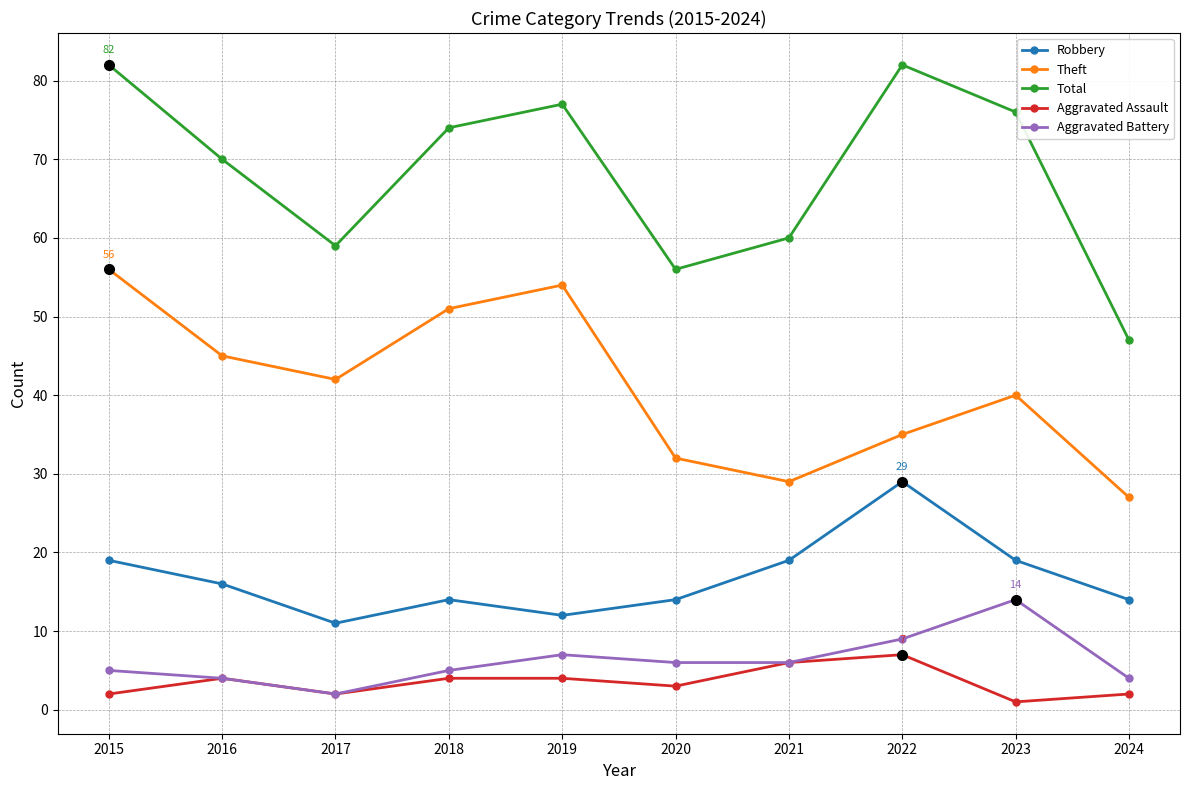

Reading right to left, list all the values displayed in this chart.

Robbery: 14	19	29	19	14	12	14	11	16	19
Theft: 27	40	35	29	32	54	51	42	45	56
Total: 47	76	82	60	56	77	74	59	70	82
Aggravated Assault: 2	1	7	6	3	4	4	2	4	2
Aggravated Battery: 4	14	9	6	6	7	5	2	4	5